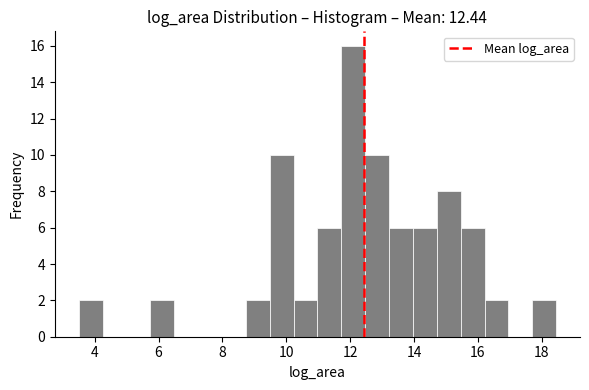

Around what value on the x-axis is the tallest bar? Give the approximate position of its centre, as read against the axis.

12.0